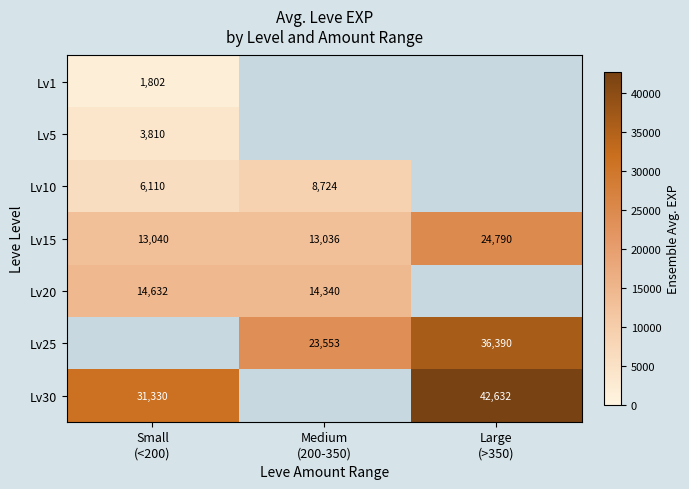

The value of Lv15 at Medium (200-350) is 13036.7. True or false?

True